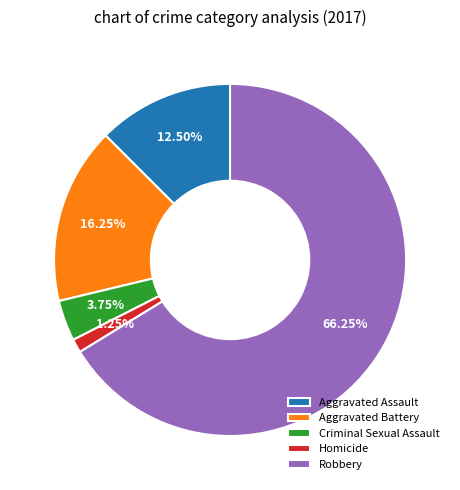

To the nearest percent, what is the difference between the Aggravated Assault and Aggravated Battery slice percentages?

4%